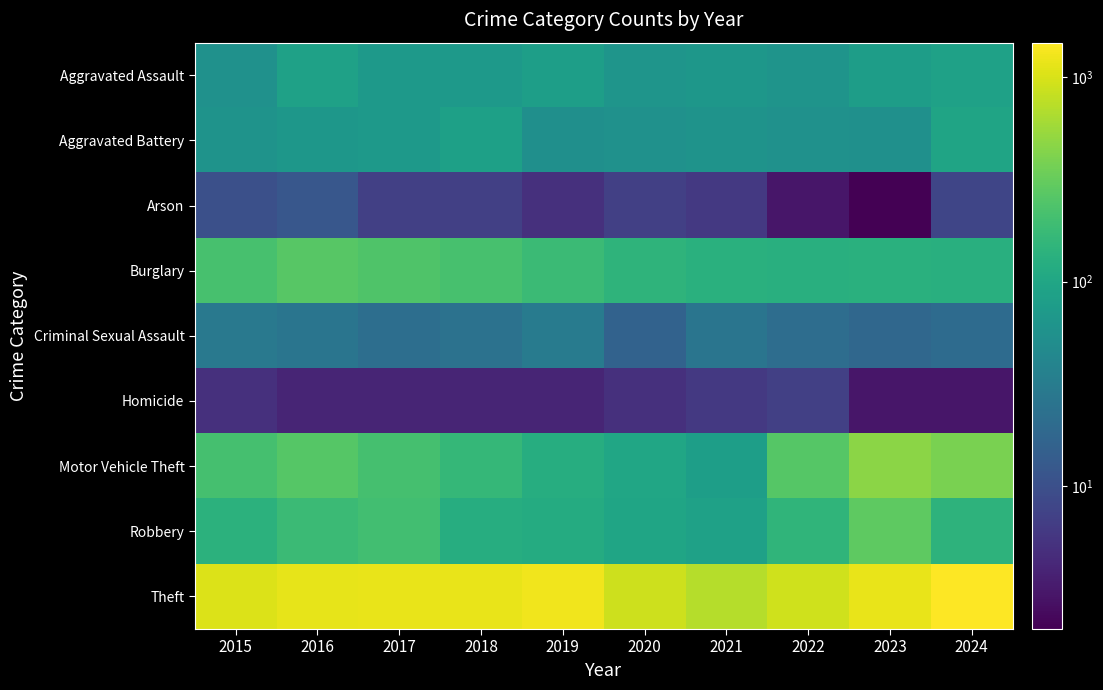

Between 2020 and 2023, which is larger?

2023